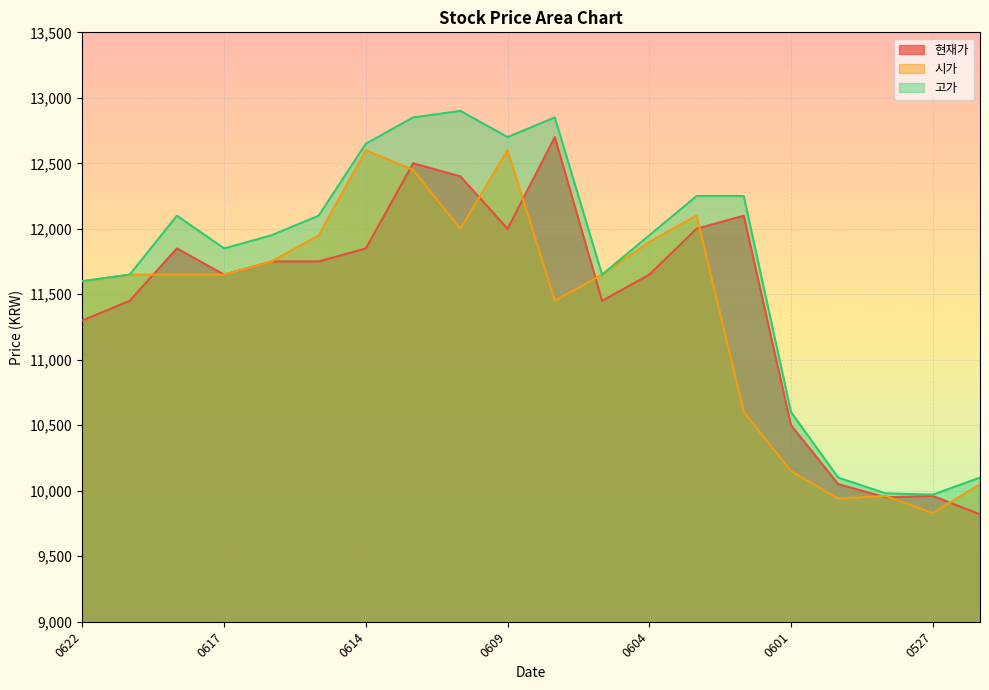

What are all the series names shown in the legend?

현재가, 시가, 고가